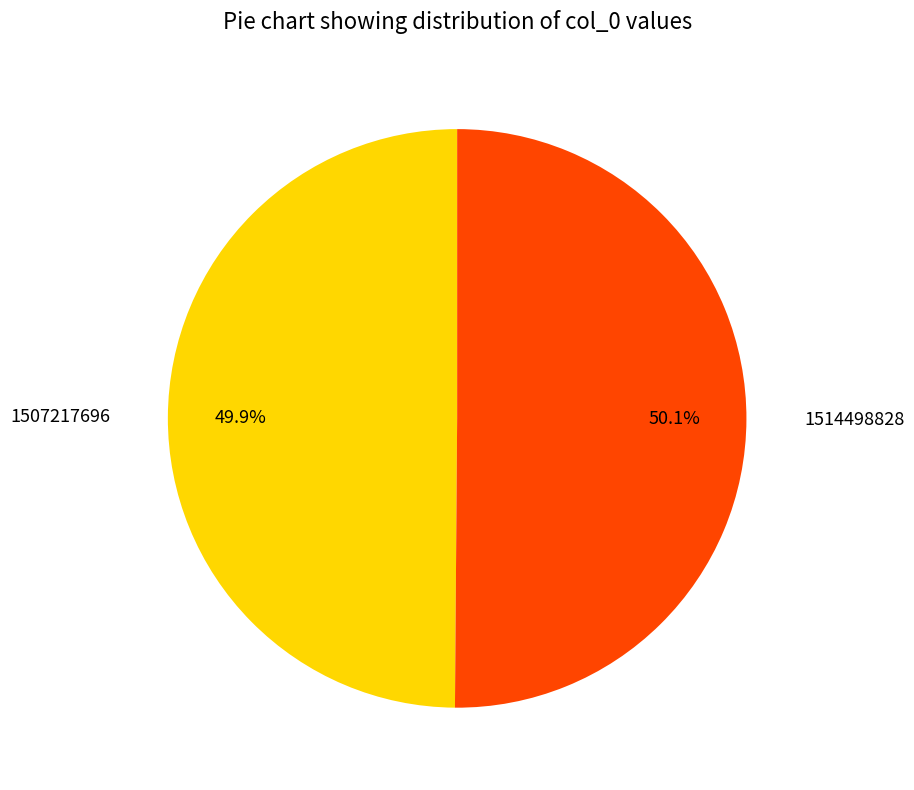

Do 1507217696 and 1514498828 together represent more than half of the pie?

Yes